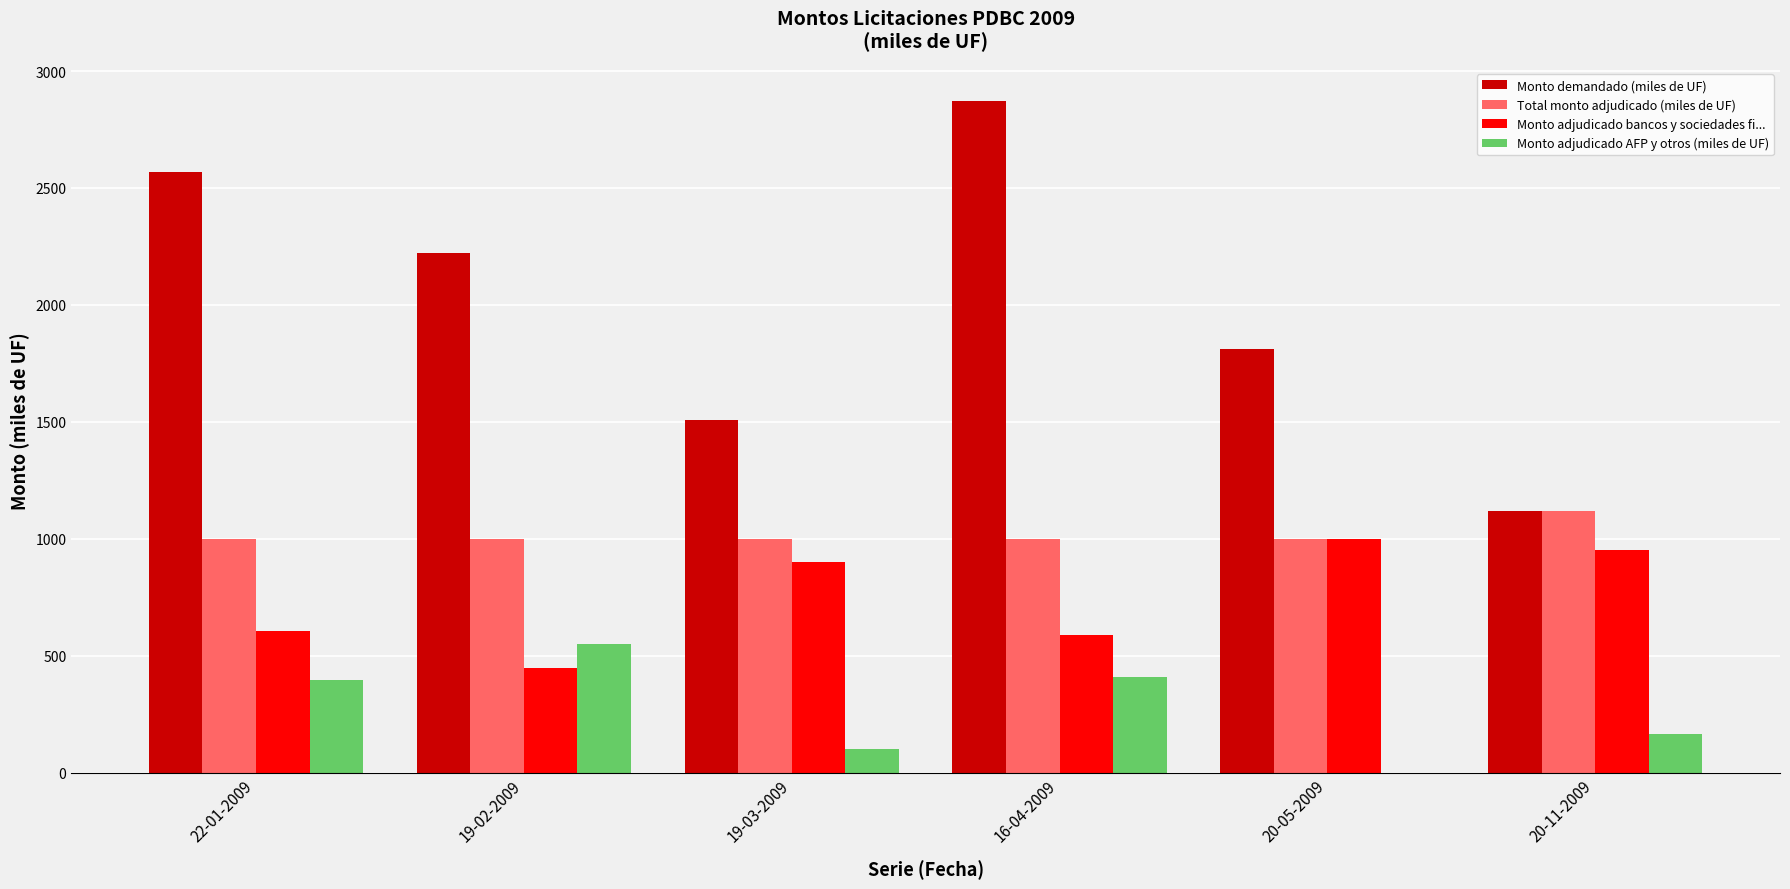

True or false: Monto adjudicado AFP y otros (miles de UF) has a value of 550.0 at 19-02-2009.

True